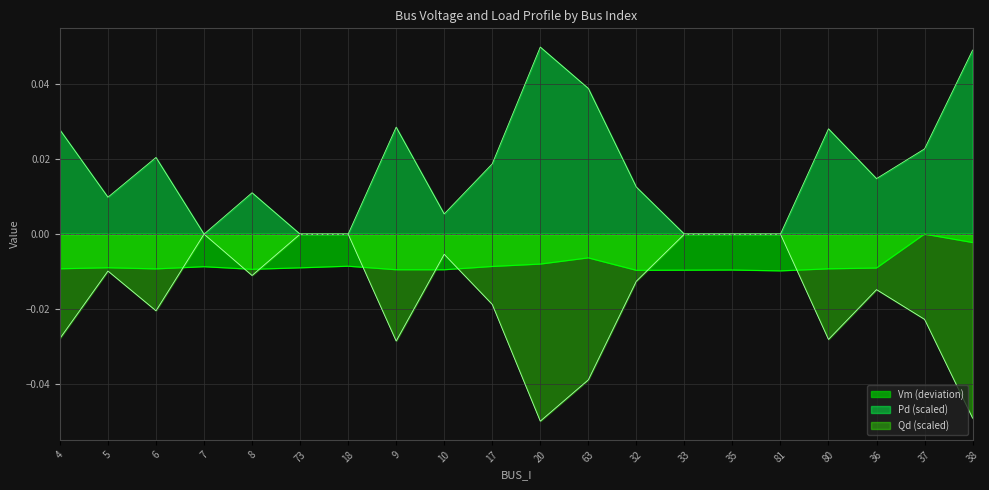

Count the Vm values in the range 0 to 1.

1